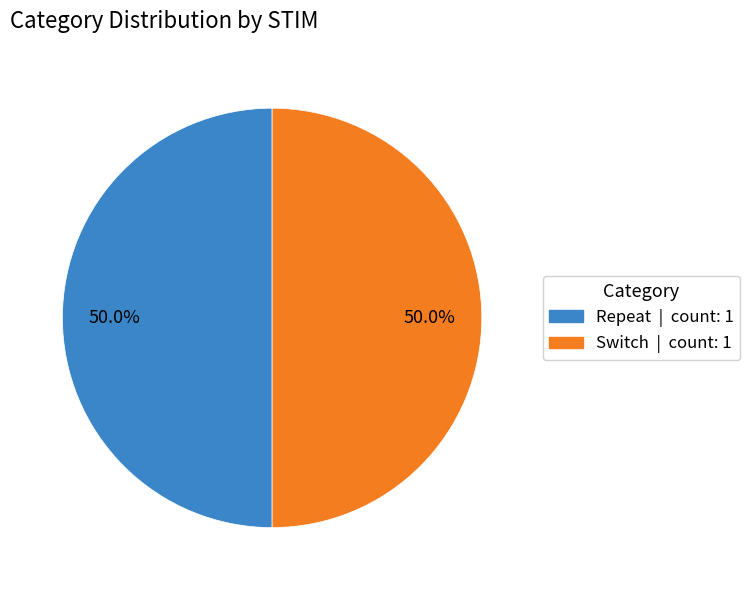

What percentage is NOT represented by Repeat?

50.0%